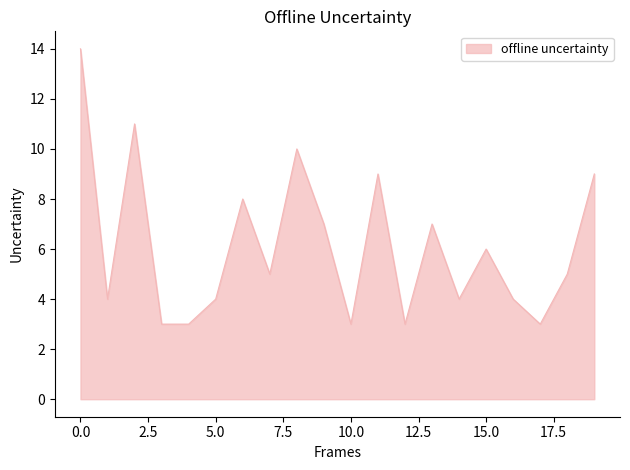

How many lines are shown in the chart?

1